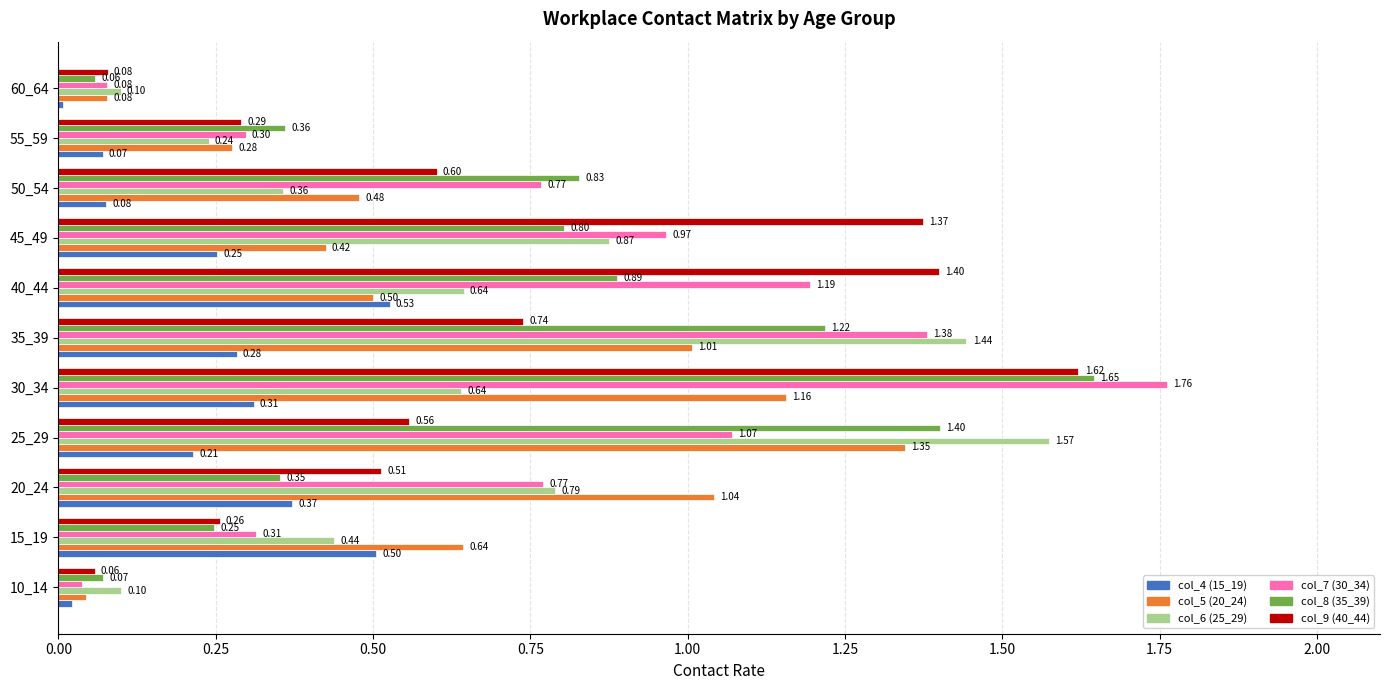

Rank the series by their maximum value, from lowest to highest.

col_4 (15_19), col_5 (20_24), col_6 (25_29), col_9 (40_44), col_8 (35_39), col_7 (30_34)